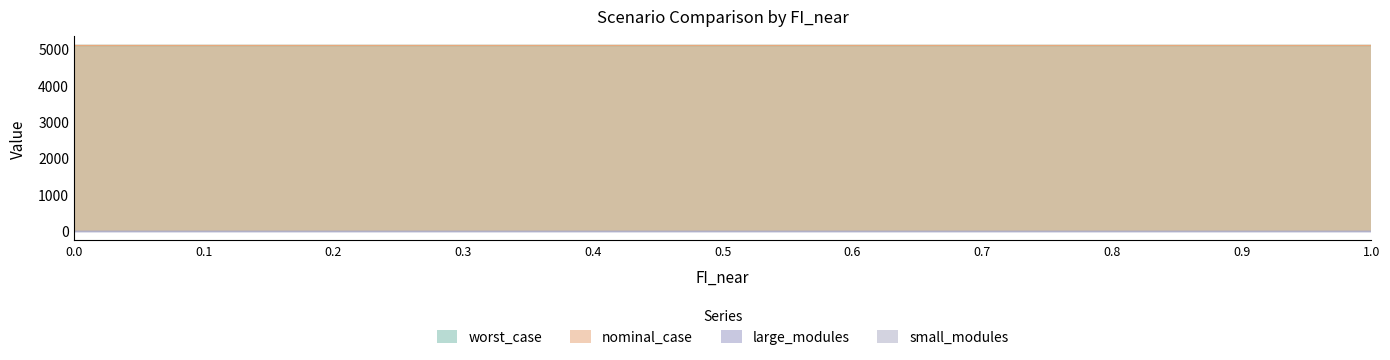

Reading right to left, what are all the values shown in this chart?

worst_case: 5097.0	5097.0	5097.0	5097.0	5097.0	5097.0	5097.0	5097.0	5097.0	5097.0	5097.0
nominal_case: 5097.0	5097.0	5097.0	5097.0	5097.0	5097.0	5097.0	5097.0	5097.0	5097.0	5097.0
large_modules: 0.0	0.0	0.0	0.0	0.0	0.0	0.0	0.0	0.0	0.0	0.0
small_modules: 3.0	3.0	3.0	3.0	3.0	3.0	3.0	3.0	3.0	3.0	3.0